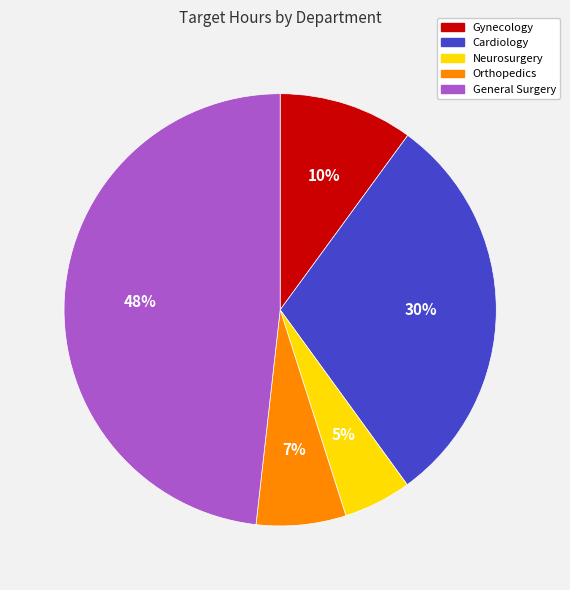

What percentage is the General Surgery slice, to the nearest percent?

48%